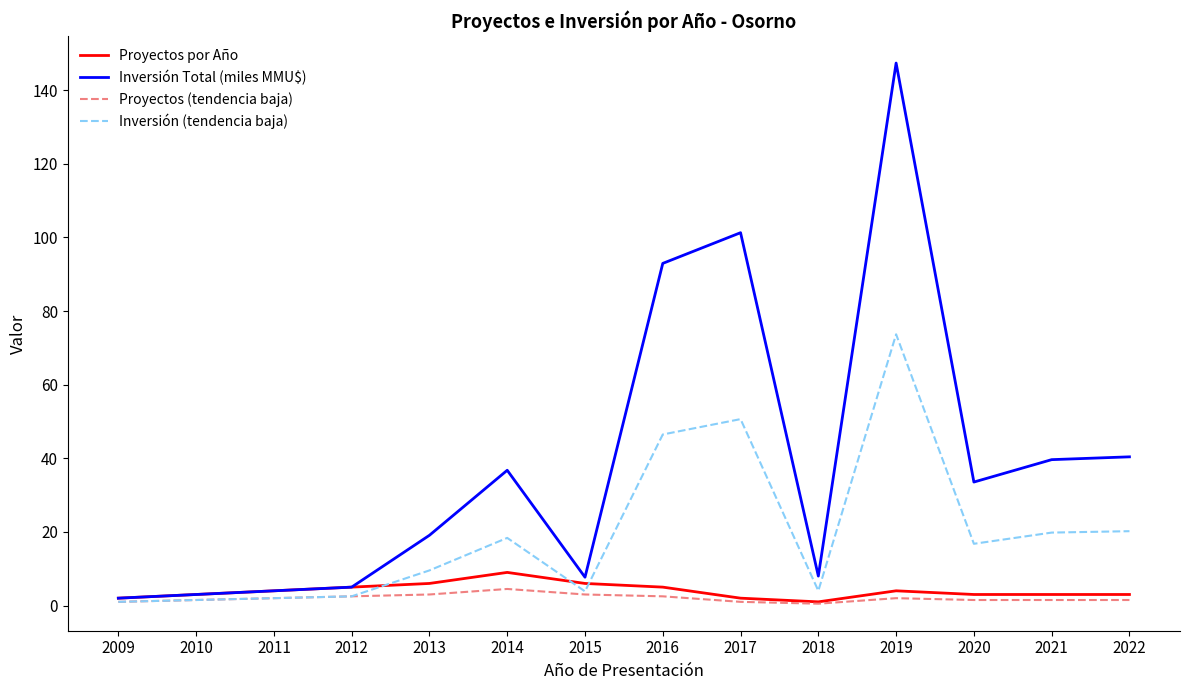

What is the greatest value displayed?

147.4